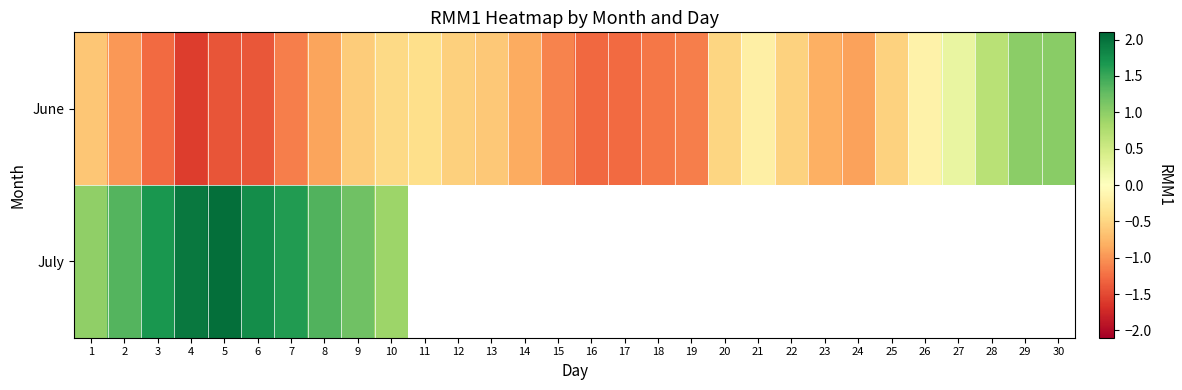

Which has a higher value, 24 or 30?

30